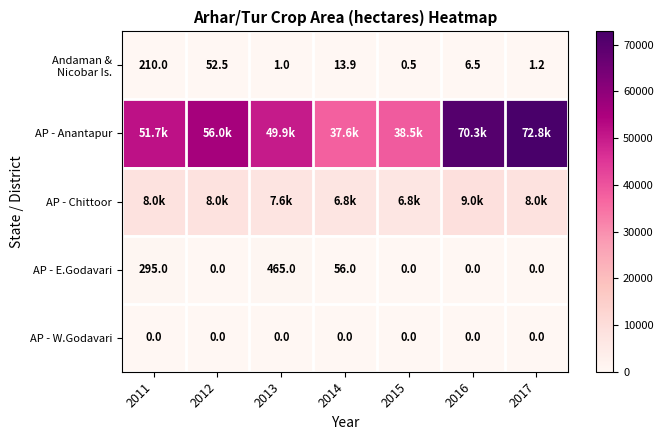

The value of AP - E.Godavari at 2016 is 208.8. True or false?

False